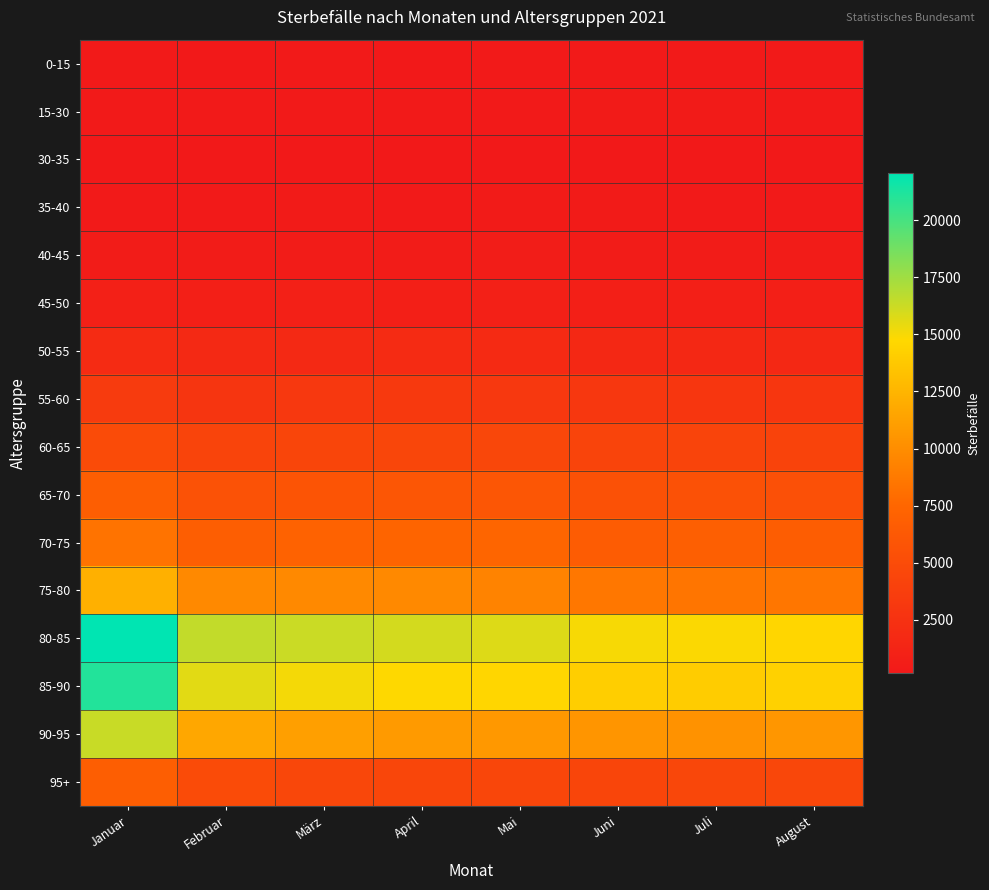

Reading left to right, list all the values displayed in this chart.

0-15: Januar=295	Februar=222	März=287	April=258	Mai=308	Juni=298	Juli=279	August=291
15-30: Januar=290	Februar=275	März=294	April=333	Mai=322	Juni=380	Juli=356	August=295
30-35: Januar=235	Februar=184	März=243	April=228	Mai=213	Juni=202	Juli=232	August=219
35-40: Januar=327	Februar=298	März=362	April=339	Mai=391	Juni=356	Juli=297	August=344
40-45: Januar=525	Februar=470	März=521	April=520	Mai=541	Juni=494	Juli=470	August=477
45-50: Januar=898	Februar=768	März=862	April=817	Mai=863	Juni=779	Juli=820	August=779
50-55: Januar=1964	Februar=1699	März=1761	April=1863	Mai=1783	Juni=1630	Juli=1598	August=1628
55-60: Januar=3463	Februar=2903	März=3108	April=3276	Mai=3211	Juni=3060	Juli=2999	August=2979
60-65: Januar=4978	Februar=4282	März=4366	April=4490	Mai=4570	Juni=4290	Juli=4249	August=4213
65-70: Januar=6763	Februar=5639	März=5824	April=6034	Mai=5984	Juni=5529	Juli=5486	August=5401
70-75: Januar=8308	Februar=6758	März=7141	April=7355	Mai=7454	Juni=6635	Juli=6864	August=6672
75-80: Januar=12210	Februar=9747	März=9725	April=9757	Mai=9342	Juni=8597	Juli=8509	August=8521
80-85: Januar=22069	Februar=16489	März=16260	April=16030	Mai=15731	Juni=15010	Juli=14860	August=14662
85-90: Januar=21061	Februar=15580	März=15096	April=14789	Mai=14622	Juni=14081	Juli=13971	August=14297
90-95: Januar=16314	Februar=11680	März=11161	April=10863	Mai=10658	Juni=10489	Juli=10293	August=10553
95+: Januar=6742	Februar=4962	März=4629	April=4514	Mai=4531	Juni=4428	Juli=4572	August=4627